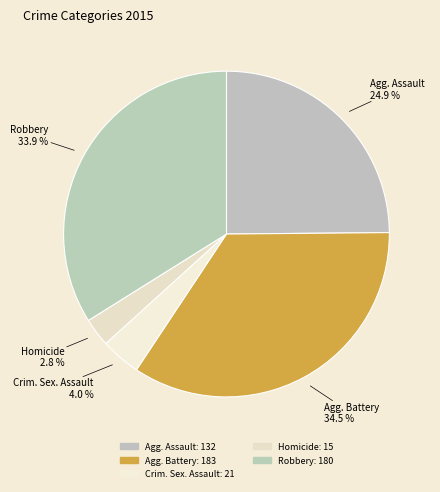

Is there a majority slice in this chart?

No